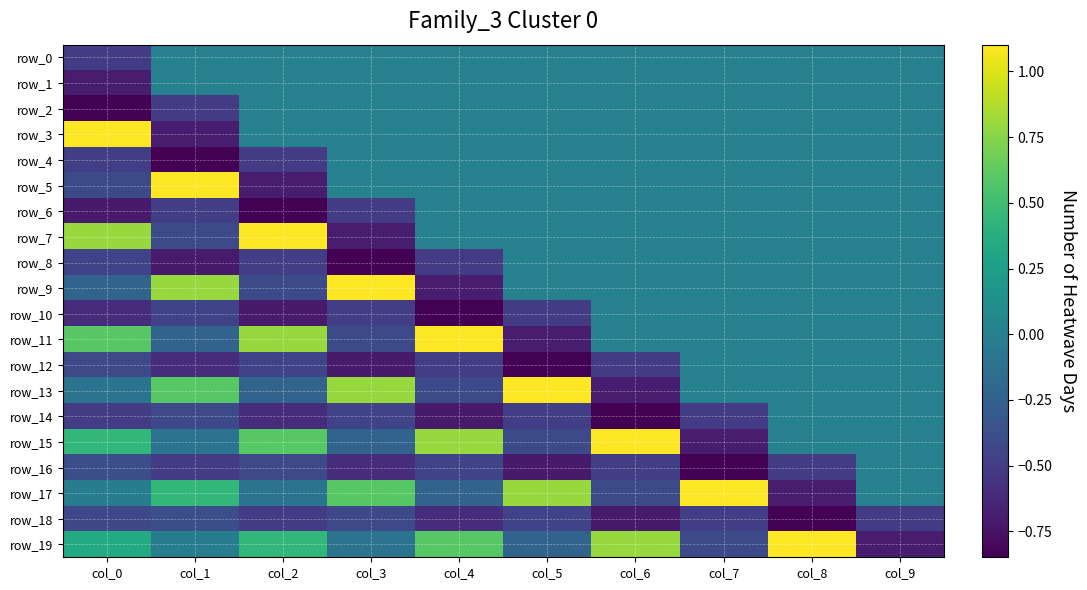

How many negative values does the row_6 series have?

4